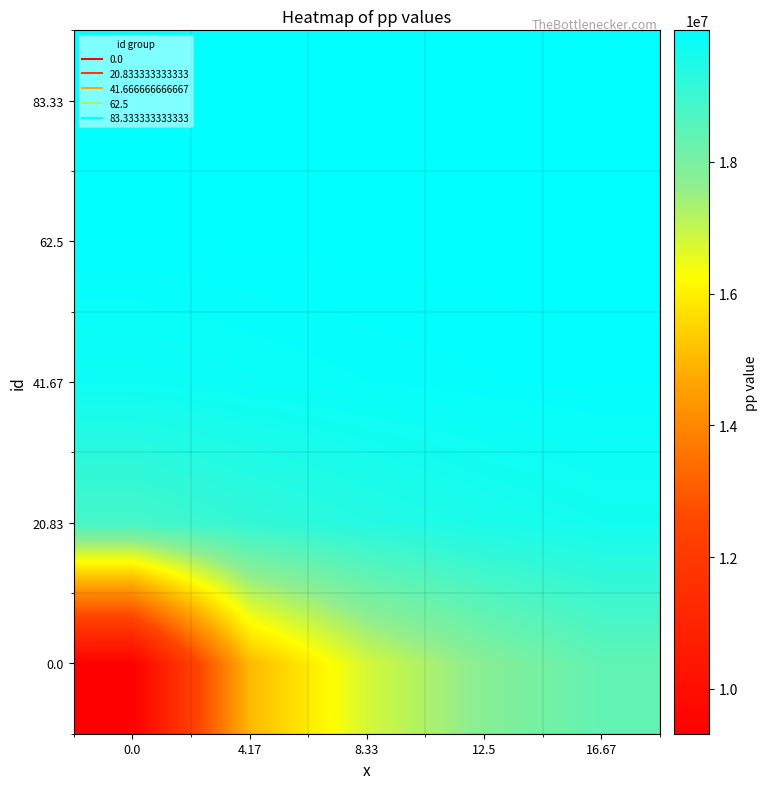

What is the spread (max minus min) of values at 16.67?

1606040.4